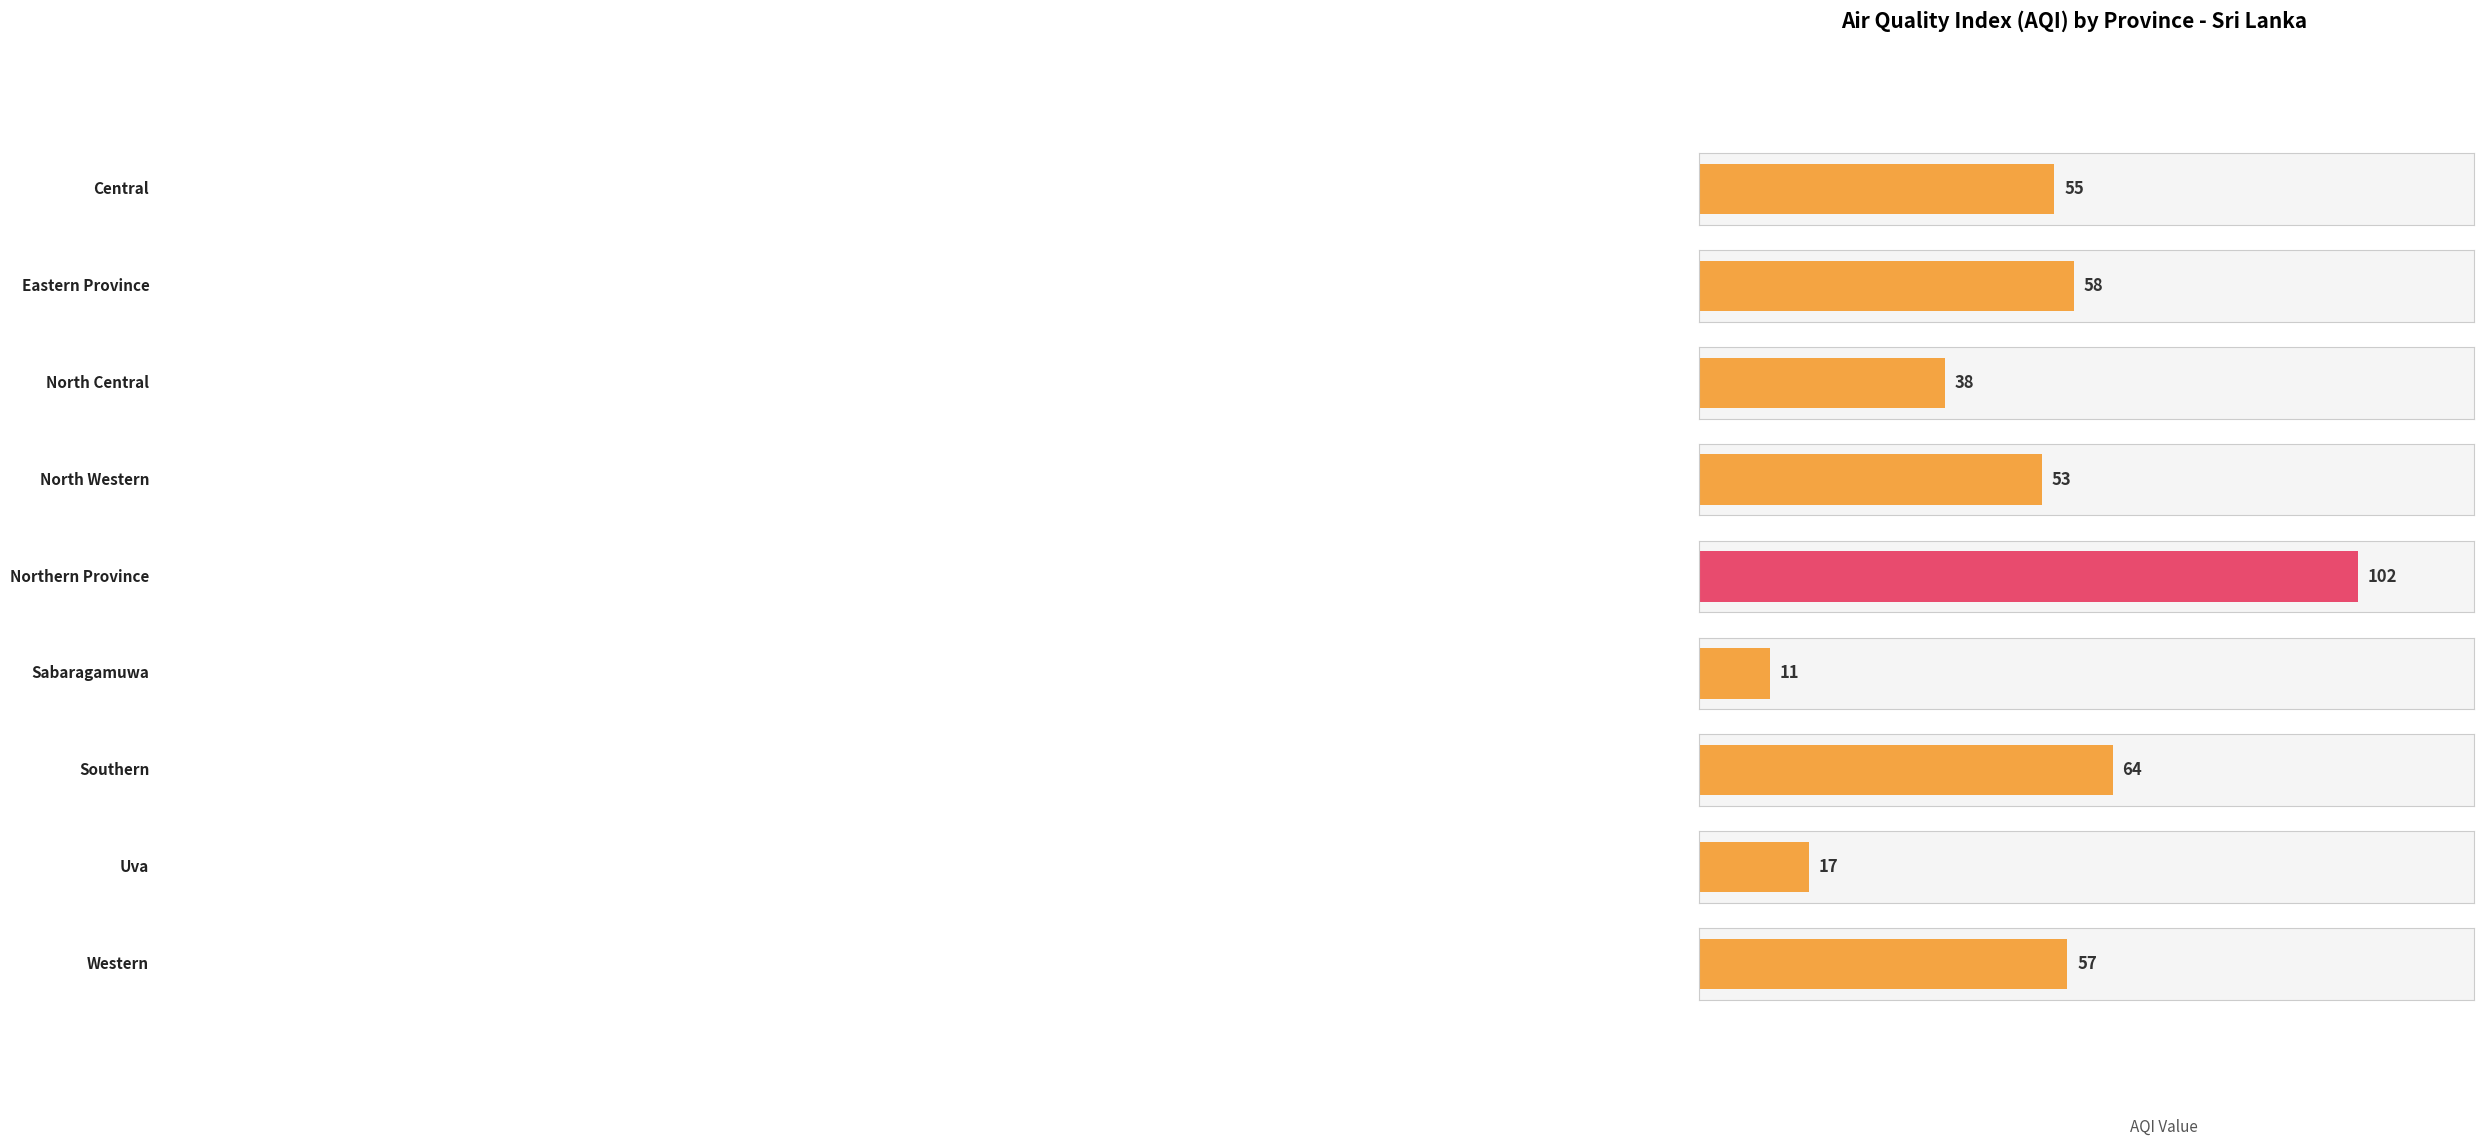

What is the difference between the second highest and minimum values?

53